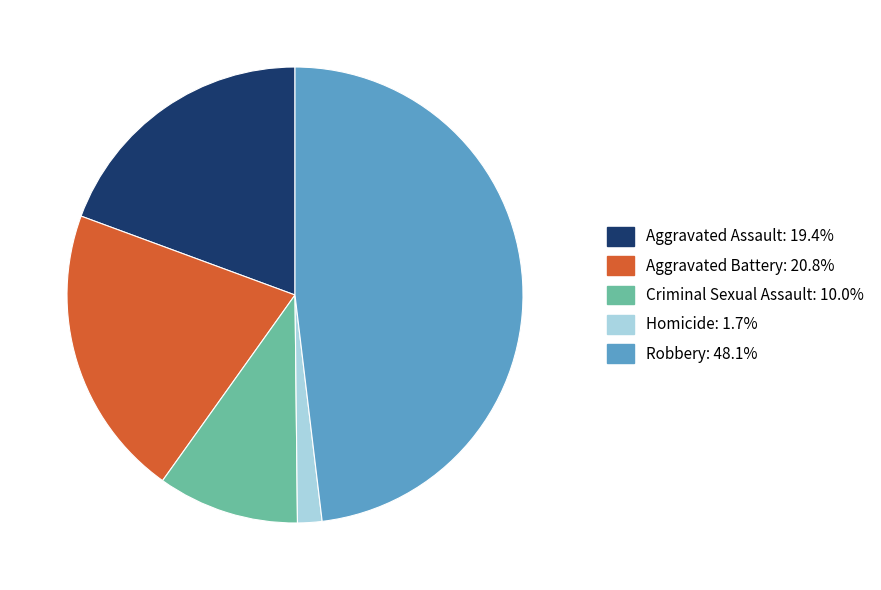

Which slice is the largest?

Robbery